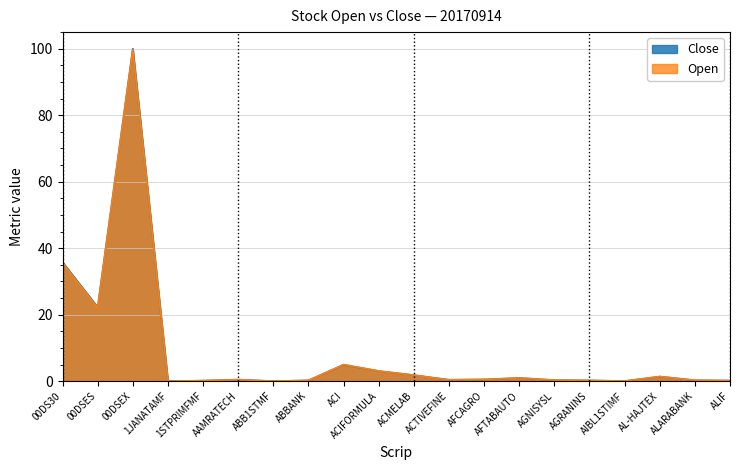

Reading left to right, what are all the values shown in this chart?

Close: 35.8	22.2	100.0	0.0	0.1	0.4	0.0	0.2	4.9	3.0	1.8	0.4	0.5	0.9	0.3	0.2	0.0	1.4	0.3	0.2
Open: 35.6	22.0	99.7	0.0	0.2	0.4	0.0	0.2	5.0	3.1	1.8	0.4	0.5	1.0	0.3	0.2	0.0	1.4	0.3	0.2